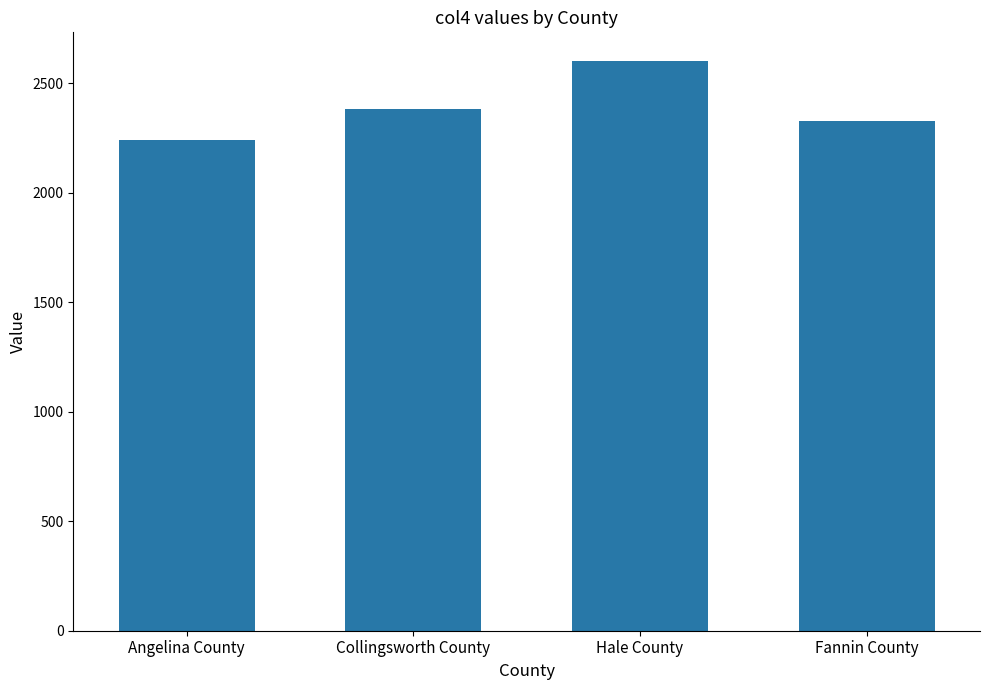

What is the sum of the values at Hale County and Collingsworth County?

4982